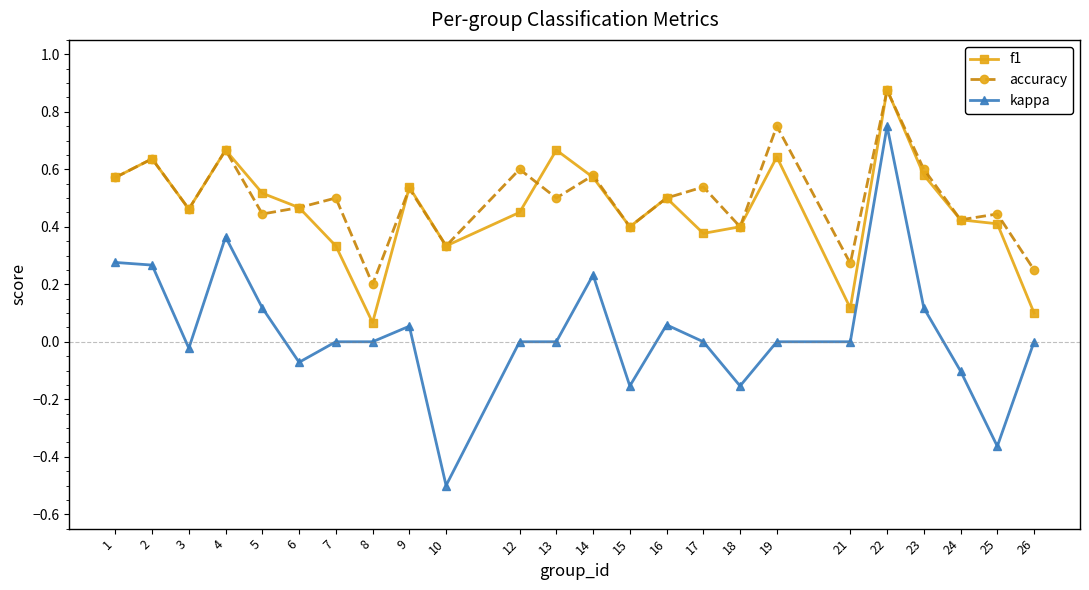

The accuracy series shows 0.9 at 23. True or false?

False